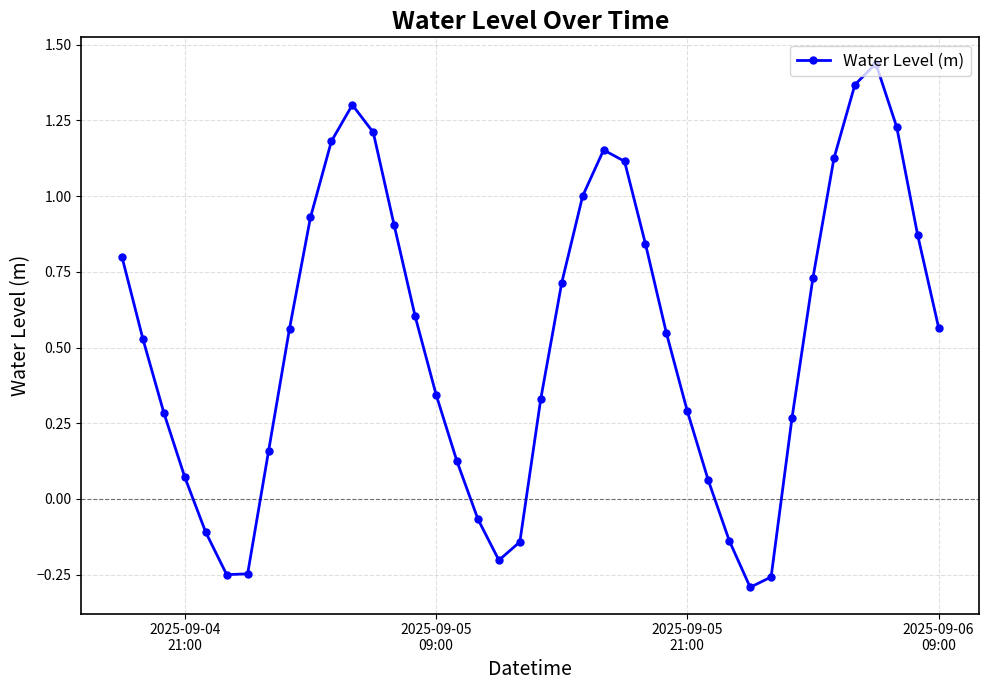

What is the difference between the maximum and minimum values?

1.7